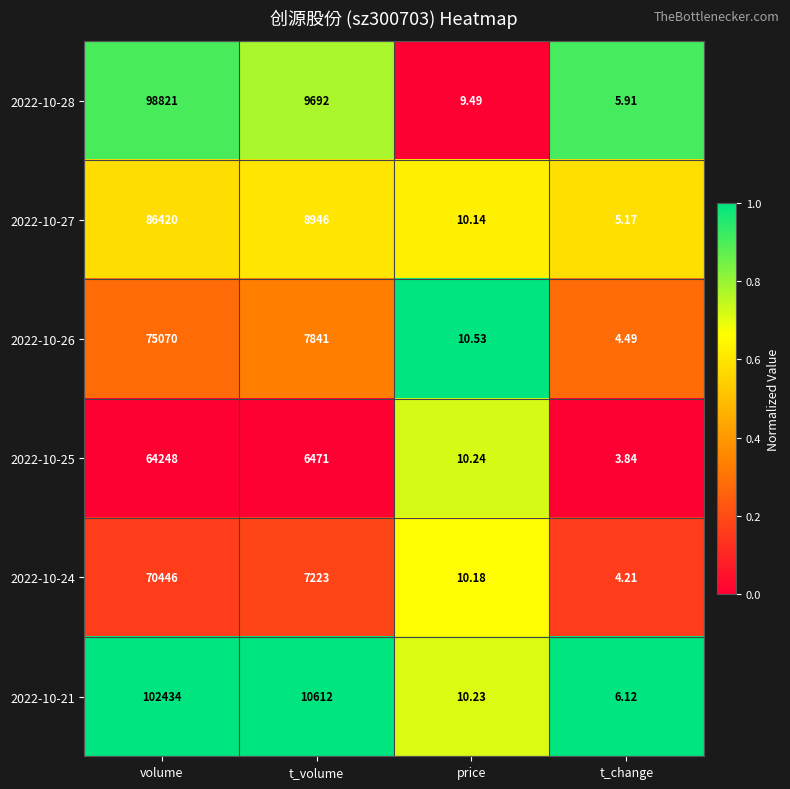

At which label does 2022-10-28 reach its peak?

volume